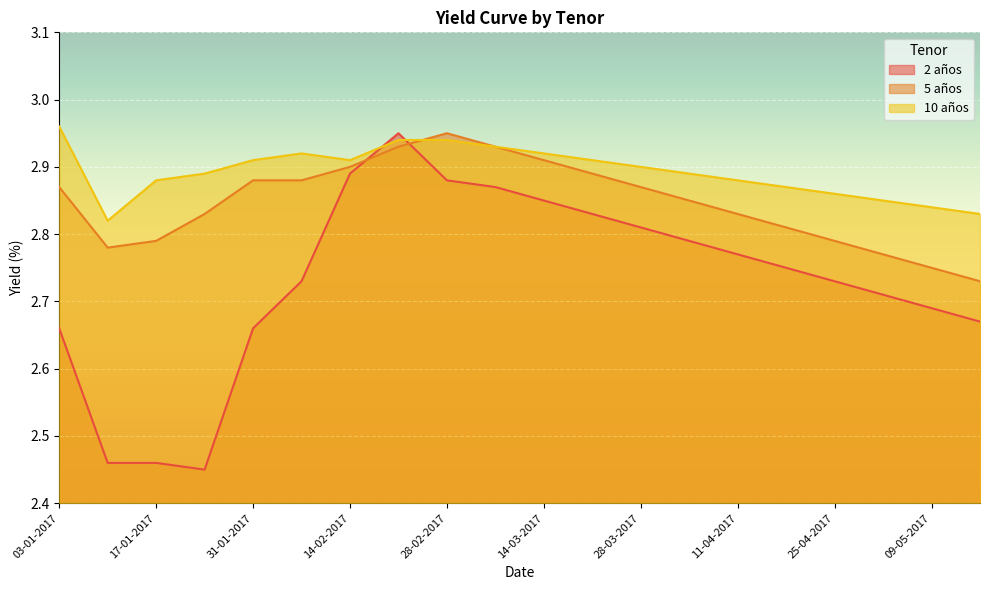

The value of 10 años at 21-03-2017 is 5.0. True or false?

False